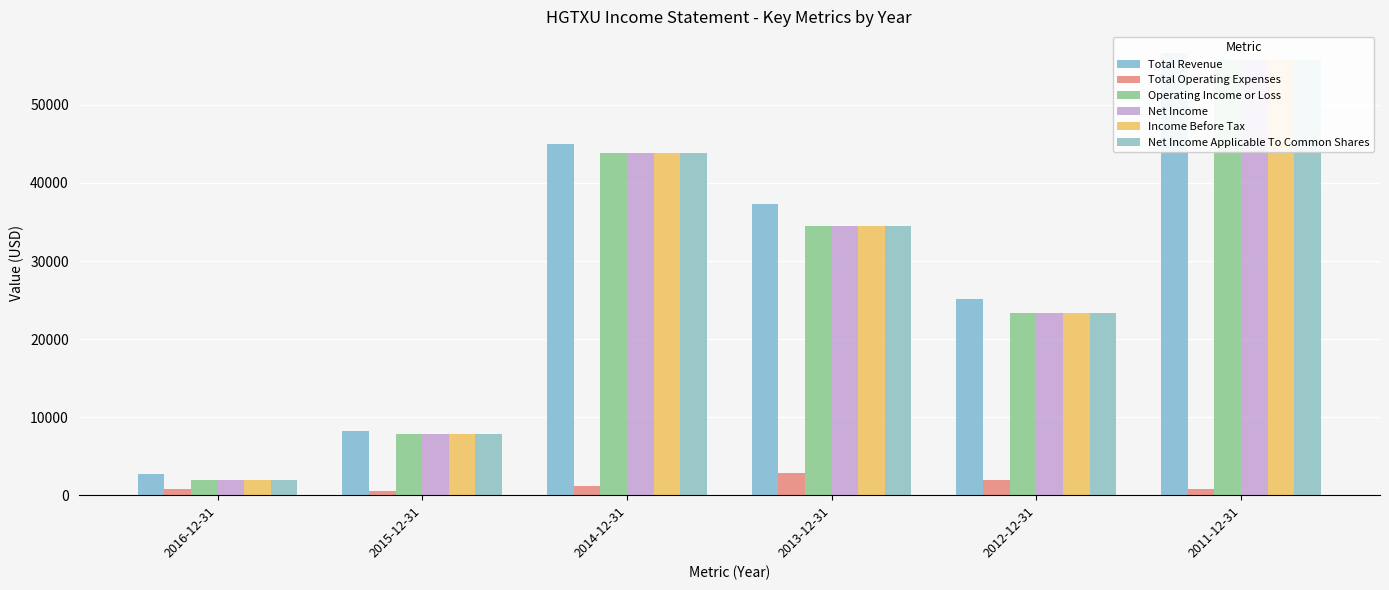

Between 2013-12-31 and 2011-12-31, which series saw the biggest shift?

Operating Income or Loss